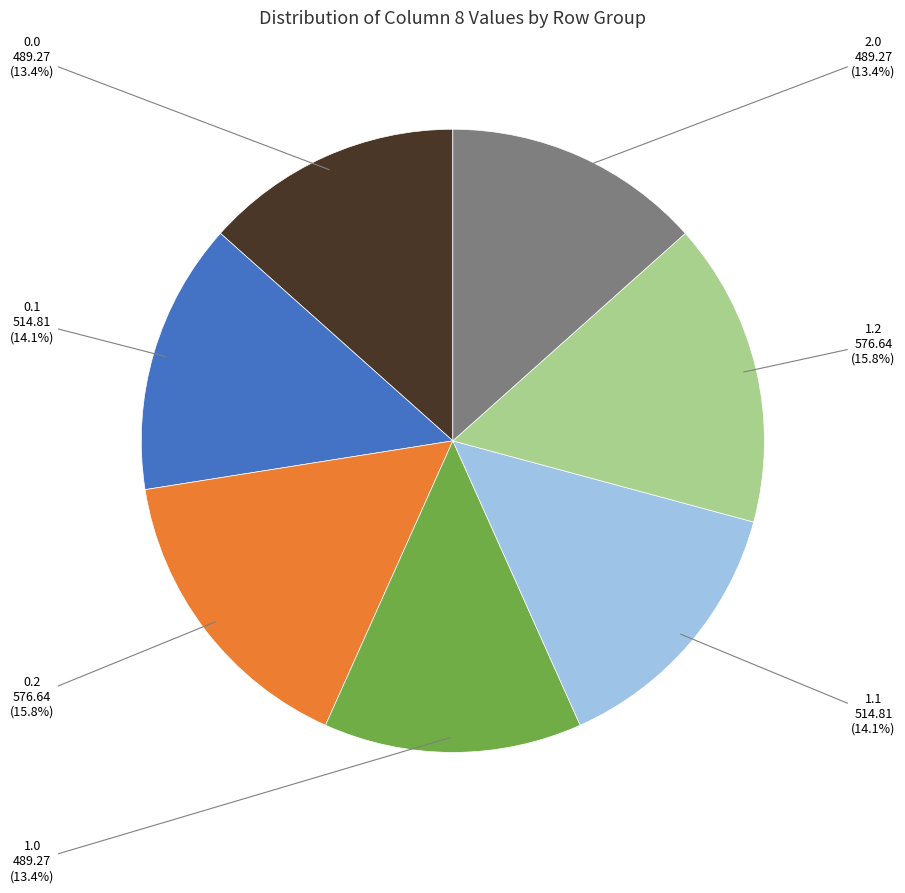

Does any single category account for the majority?

No